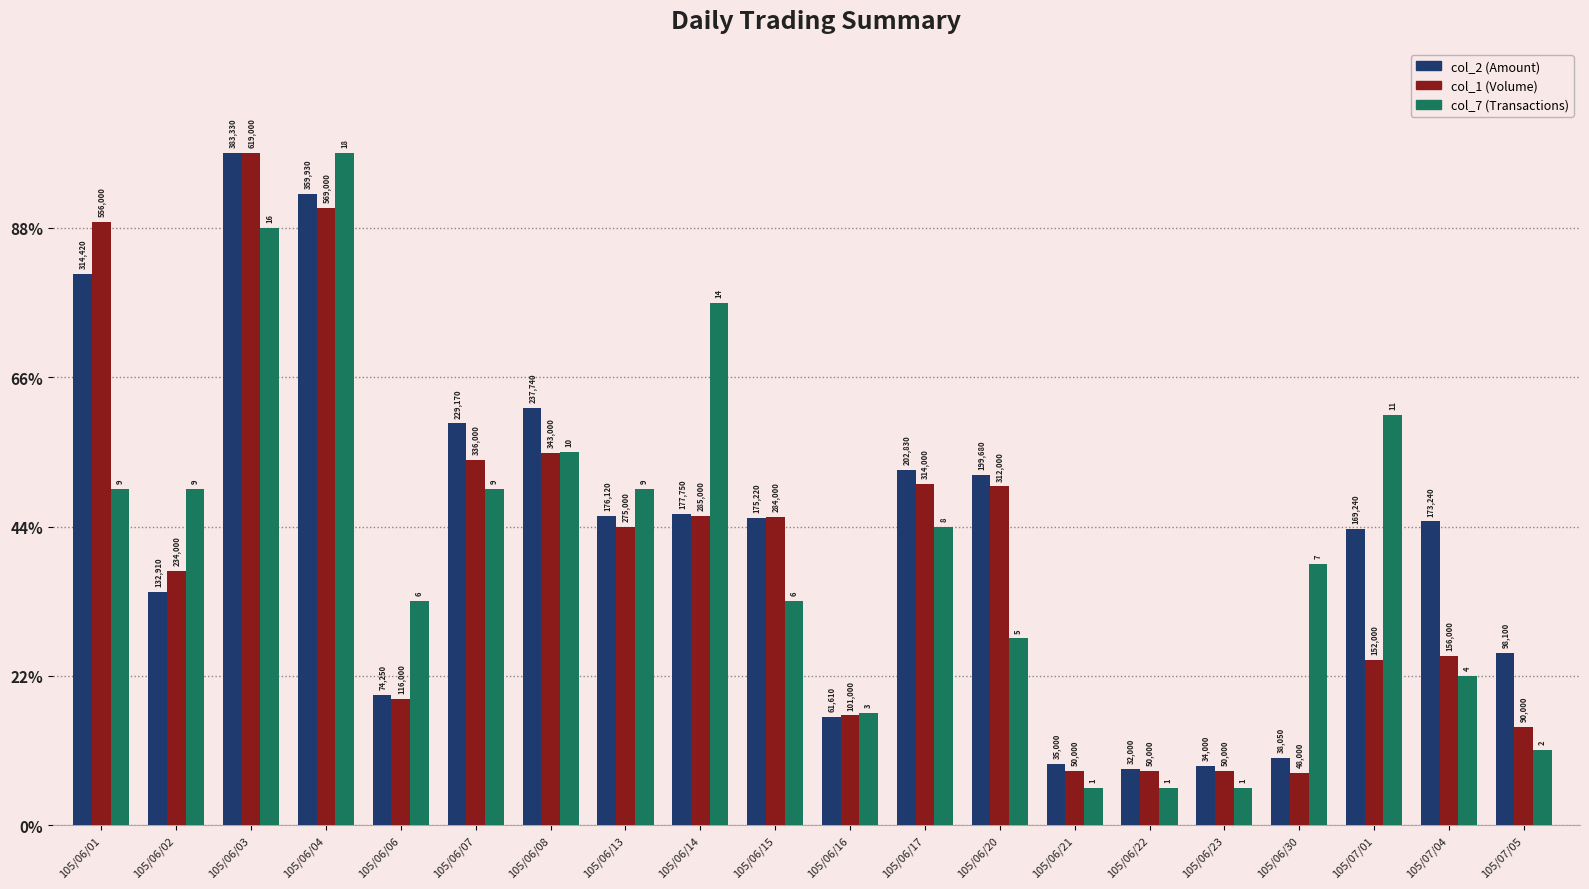

Reading left to right, transcribe all the data shown in this chart.

col_2 (Amount): 105/06/01=36.9	105/06/02=15.6	105/06/03=45.0	105/06/04=42.3	105/06/06=8.7	105/06/07=26.9	105/06/08=27.9	105/06/13=20.7	105/06/14=20.9	105/06/15=20.6	105/06/16=7.2	105/06/17=23.8	105/06/20=23.4	105/06/21=4.1	105/06/22=3.8	105/06/23=4.0	105/06/30=4.5	105/07/01=19.9	105/07/04=20.3	105/07/05=11.5
col_1 (Volume): 105/06/01=40.4	105/06/02=17.0	105/06/03=45.0	105/06/04=41.4	105/06/06=8.4	105/06/07=24.4	105/06/08=24.9	105/06/13=20.0	105/06/14=20.7	105/06/15=20.6	105/06/16=7.3	105/06/17=22.8	105/06/20=22.7	105/06/21=3.6	105/06/22=3.6	105/06/23=3.6	105/06/30=3.5	105/07/01=11.1	105/07/04=11.3	105/07/05=6.5
col_7 (Transactions): 105/06/01=22.5	105/06/02=22.5	105/06/03=40.0	105/06/04=45.0	105/06/06=15.0	105/06/07=22.5	105/06/08=25.0	105/06/13=22.5	105/06/14=35.0	105/06/15=15.0	105/06/16=7.5	105/06/17=20.0	105/06/20=12.5	105/06/21=2.5	105/06/22=2.5	105/06/23=2.5	105/06/30=17.5	105/07/01=27.5	105/07/04=10.0	105/07/05=5.0